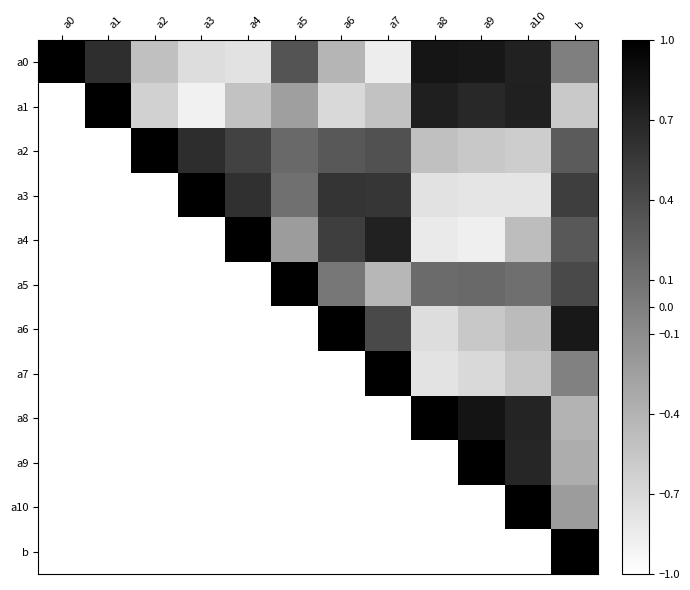

At how many categories does at least one series exceed 0?

12